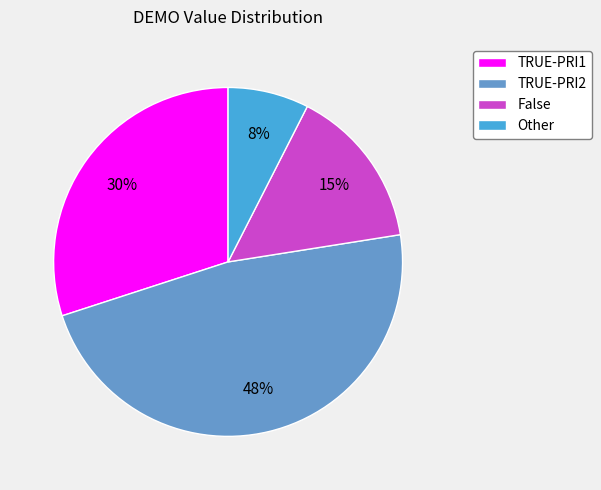

Does any single category account for the majority?

No